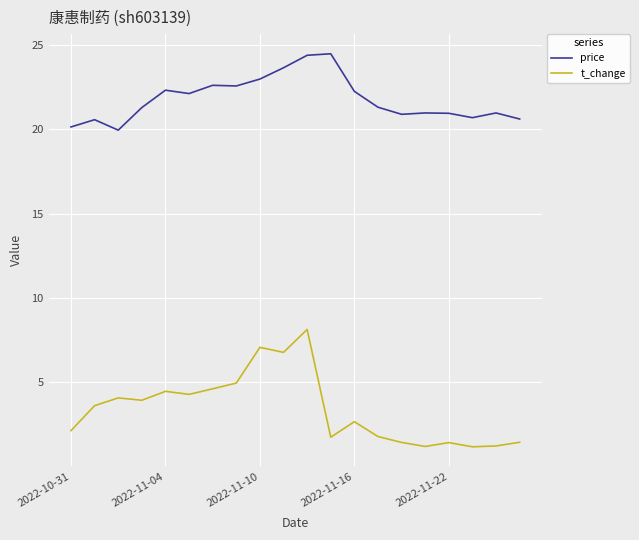

List the series in order of their peak value, highest first.

price, t_change